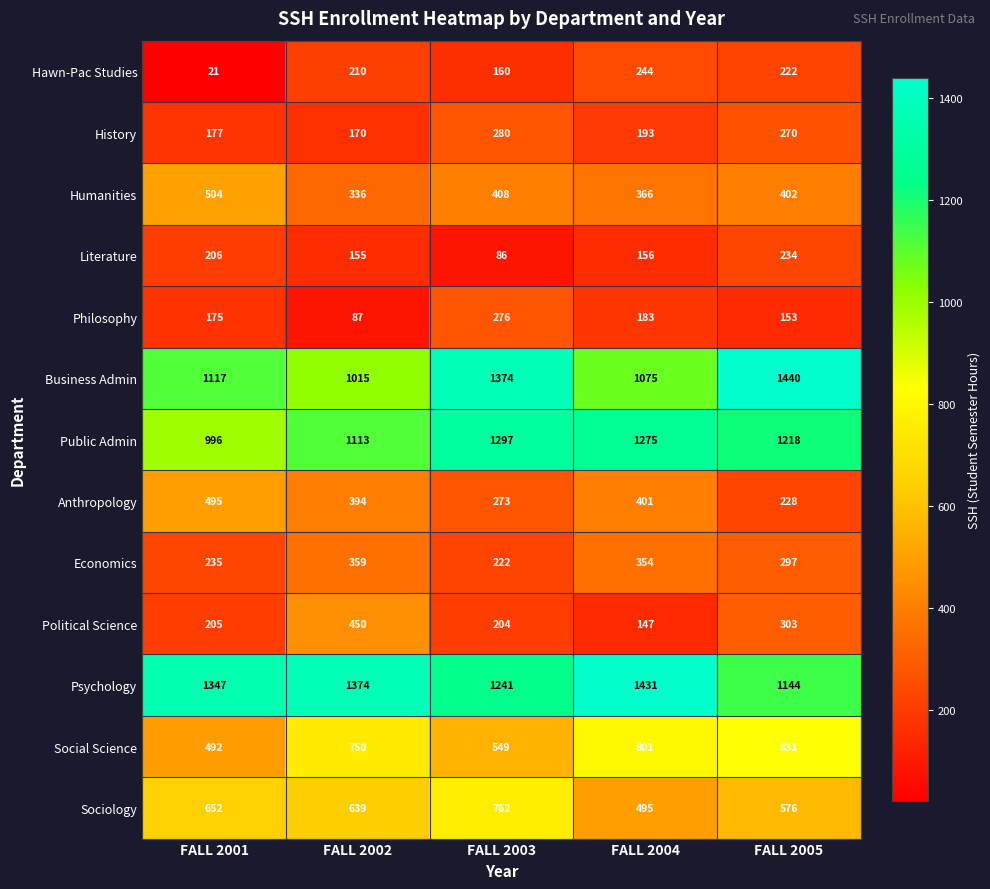

What value does the Public Admin series have at FALL 2001, to the nearest 5?

995